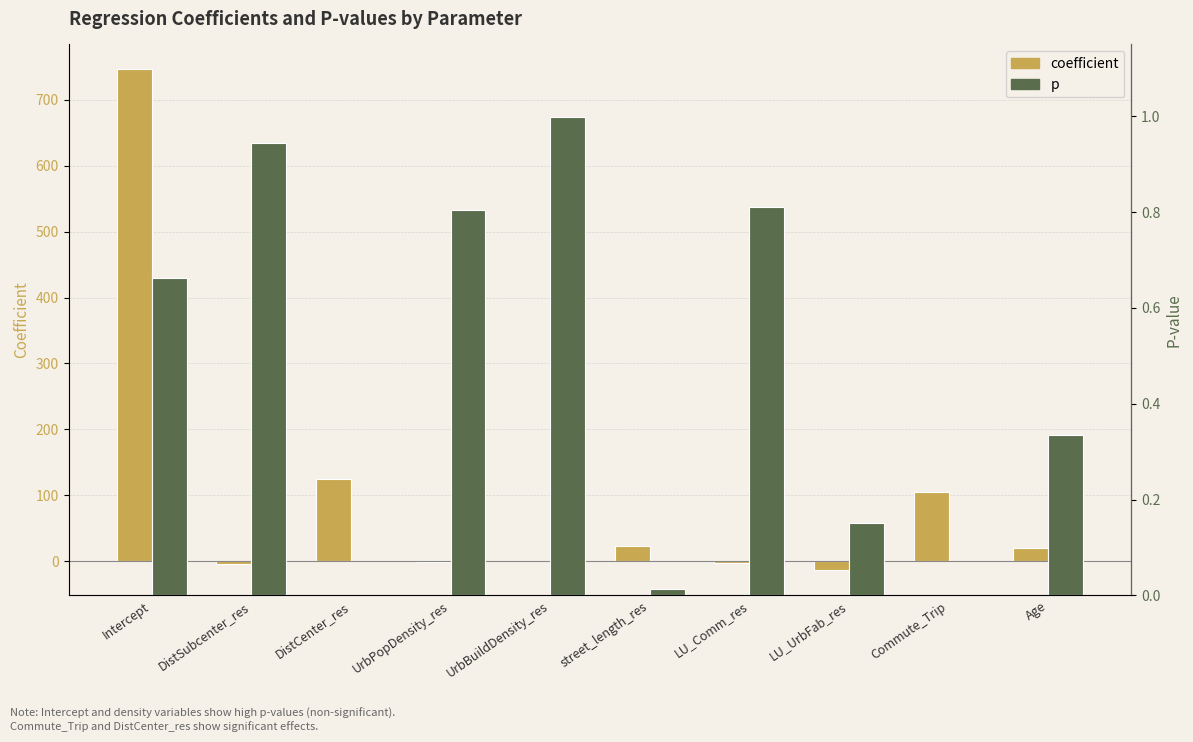

What is the maximum value for p?

1.0